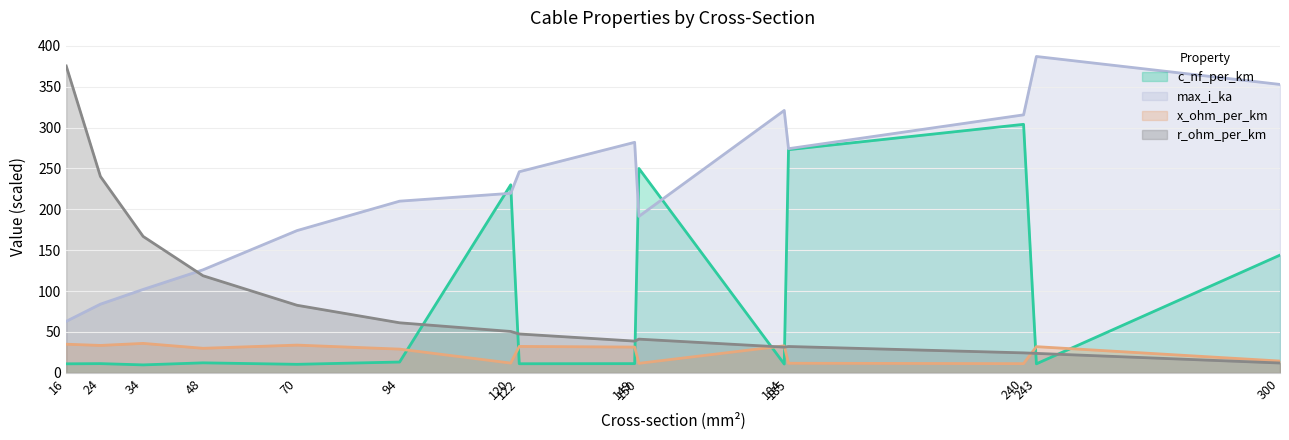

How many lines are shown in the chart?

4